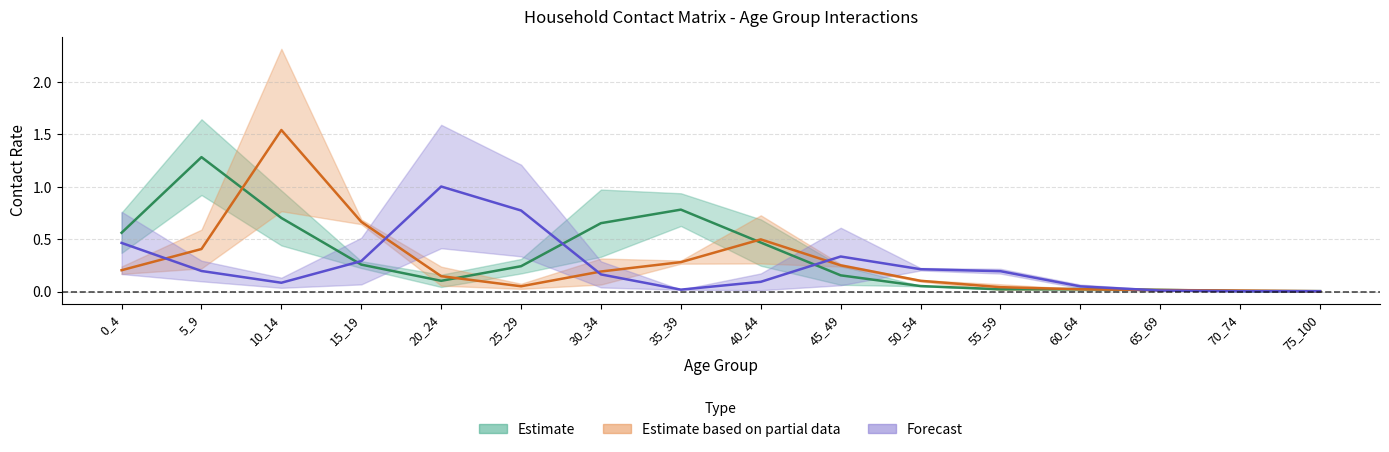

Between which two adjacent categories do 10_14 and 15_19 first intersect?

10_14 and 15_19